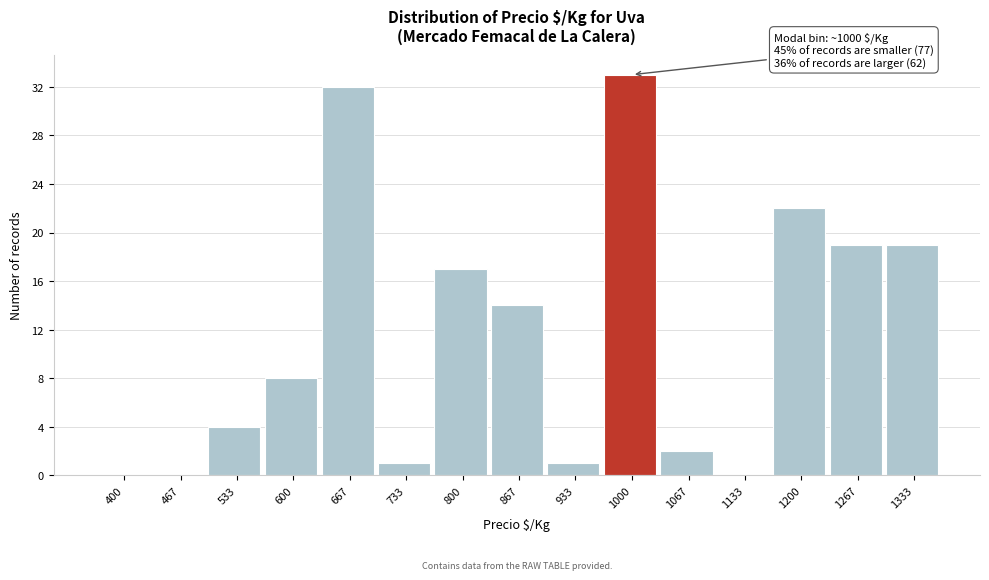

Reading left to right, extract all data points from this chart.

400=0	467=0	533=4	600=8	667=32	733=1	800=17	867=14	933=1	1000=33	1067=2	1133=0	1200=22	1267=19	1333=19